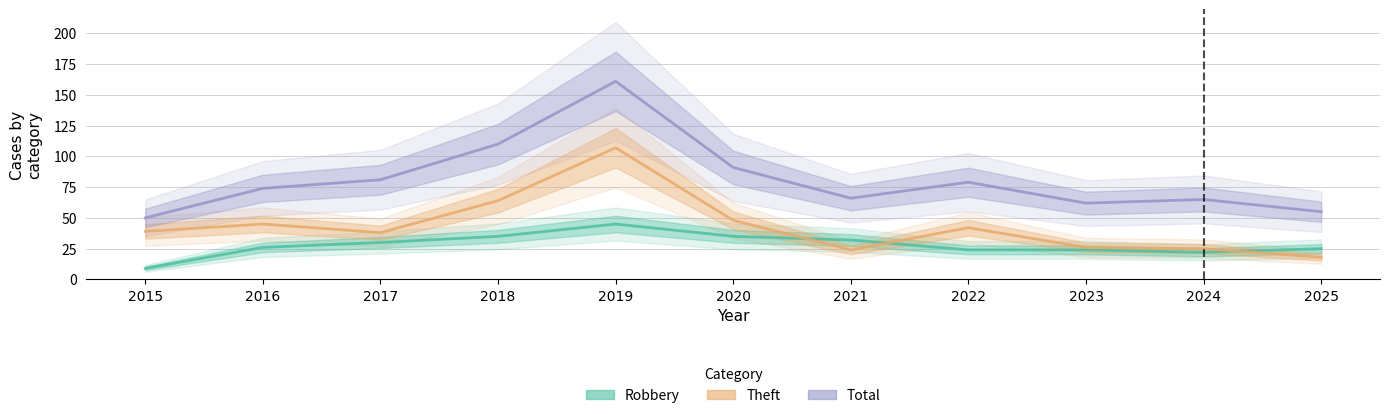

Where is the first local maximum for Robbery?

2019